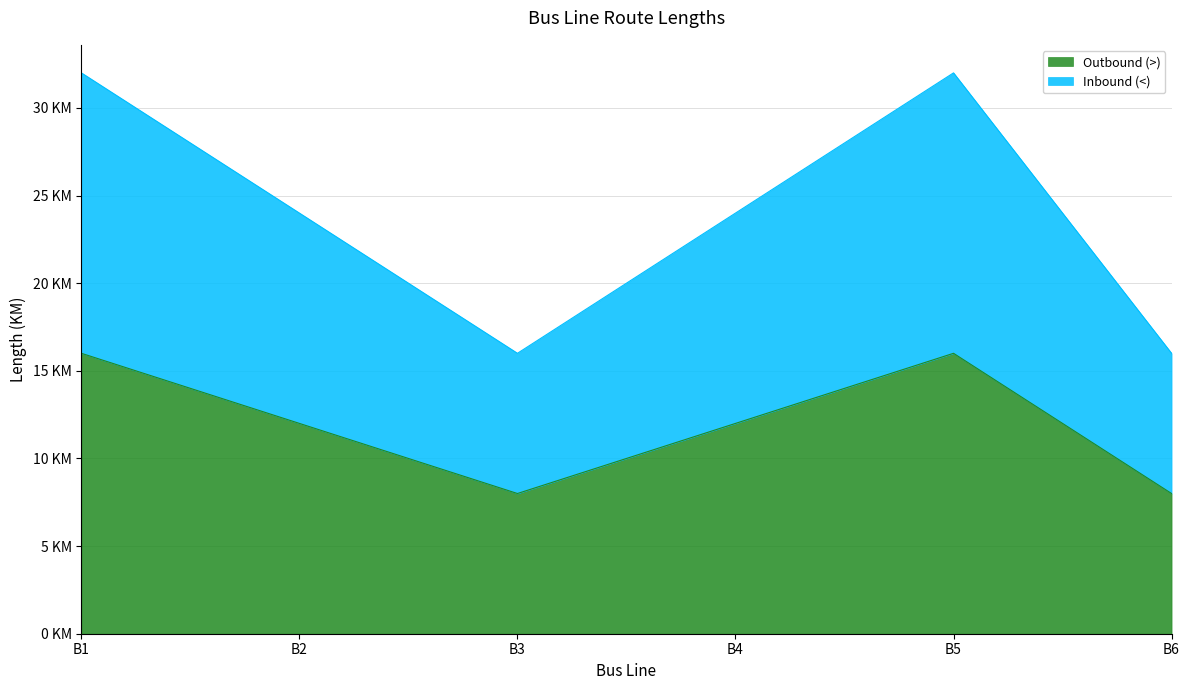

Does the chart display data point markers on the line(s)?

No